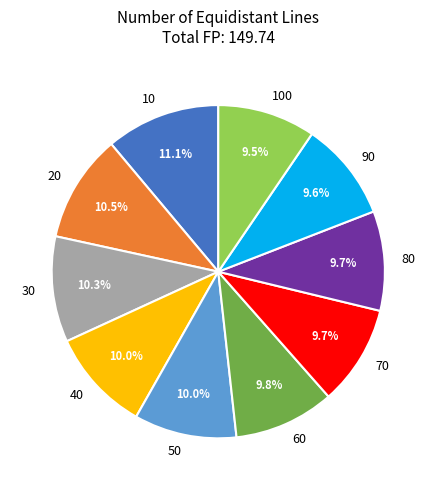

Approximately how many times larger is the value at 70 compared to 80?

1.0